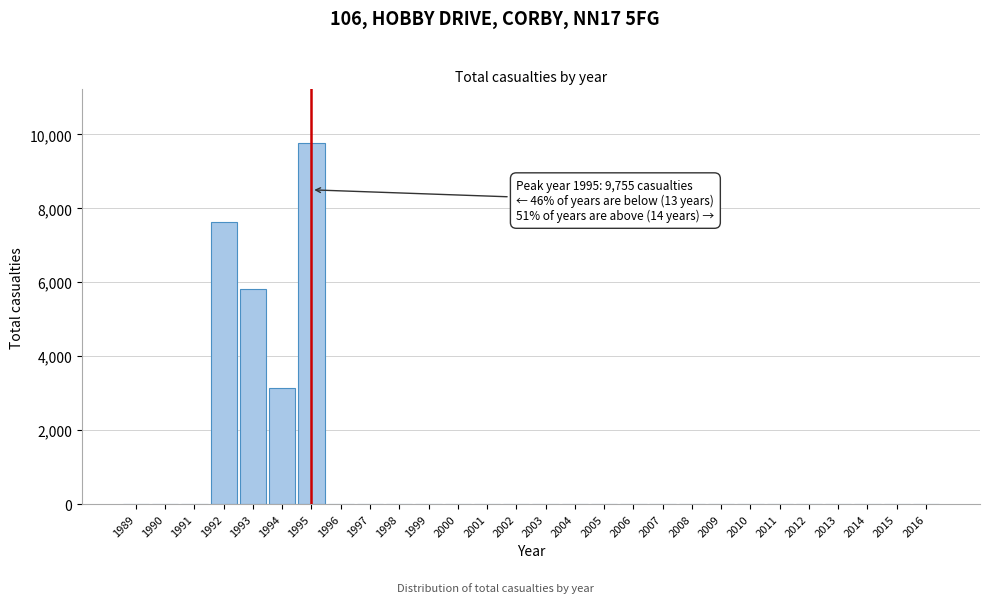

Reading right to left, what are all the values shown in this chart?

2016=0	2015=0	2014=0	2013=0	2012=0	2011=0	2010=0	2009=0	2008=0	2007=0	2006=0	2005=0	2004=0	2003=0	2002=0	2001=0	2000=0	1999=0	1998=0	1997=0	1996=0	1995=9755	1994=3140	1993=5812	1992=7629	1991=0	1990=0	1989=0